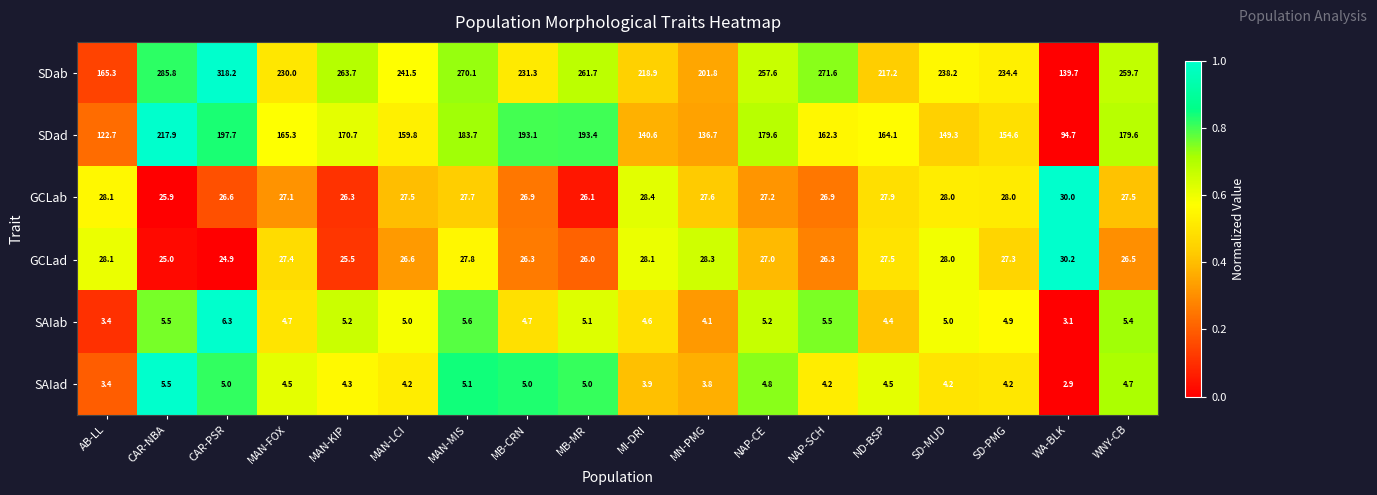

At which category is the sum across all series the highest?

CAR-PSR